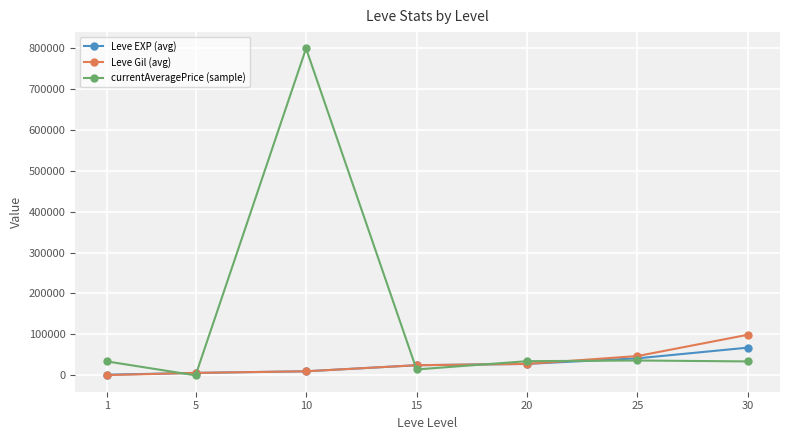

What is the greatest value displayed?

798284